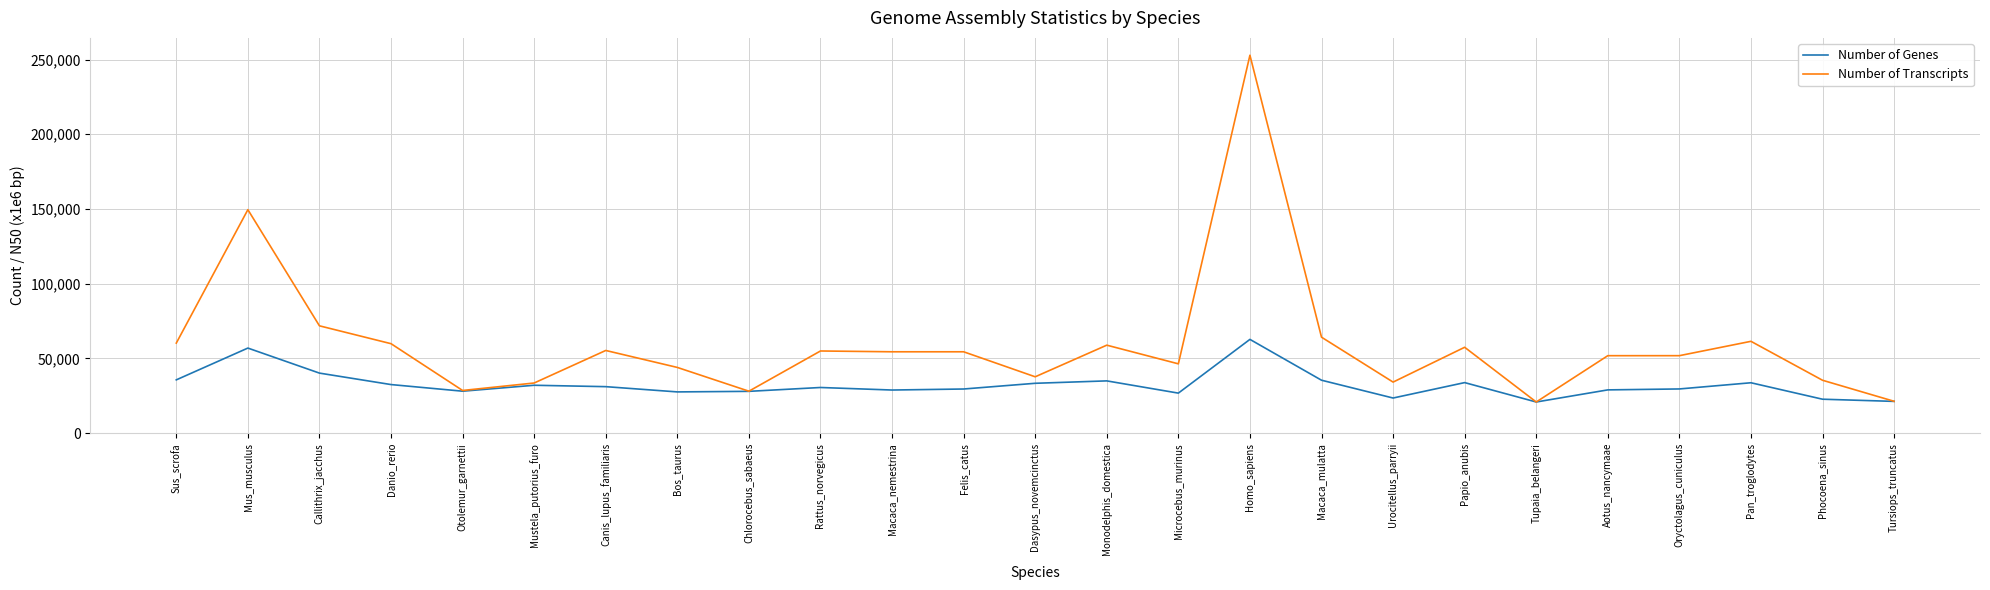

True or false: Number of Transcripts has a value of 46397 at Microcebus_murinus.

True